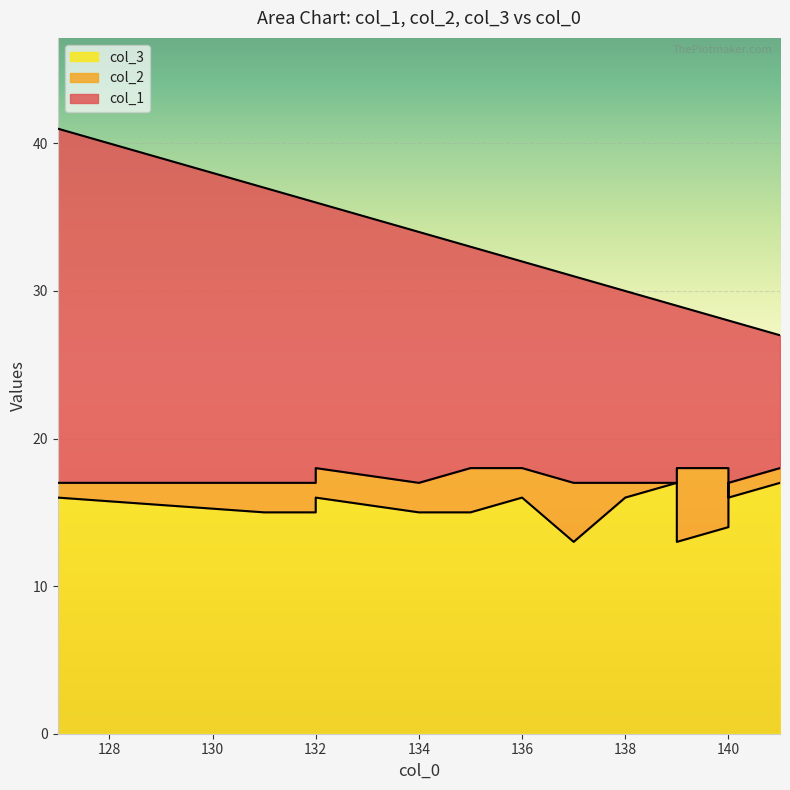

What is the difference between the second highest and second lowest values in the col_2 series?

3